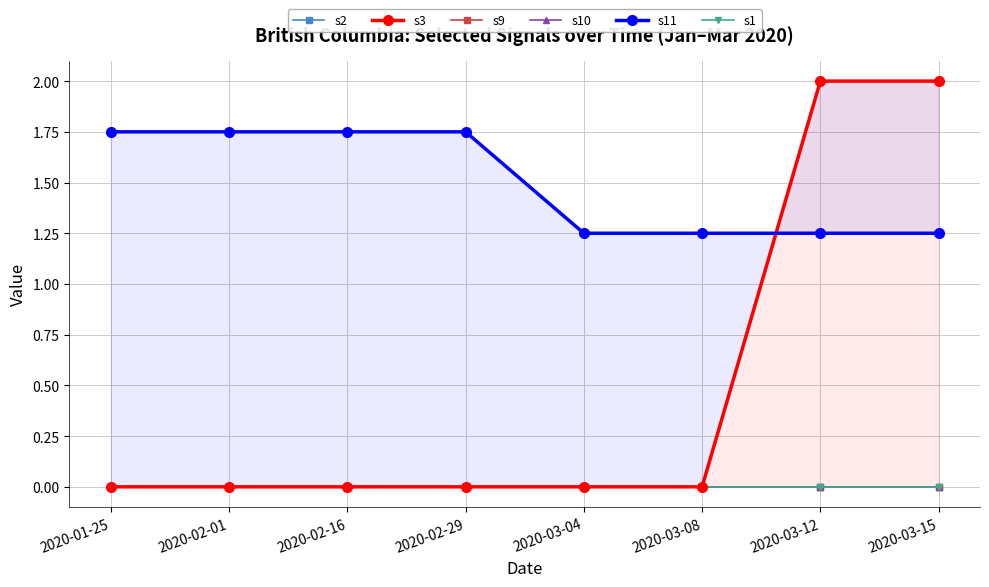

What are all the series names shown in the legend?

s2, s3, s9, s10, s11, s1